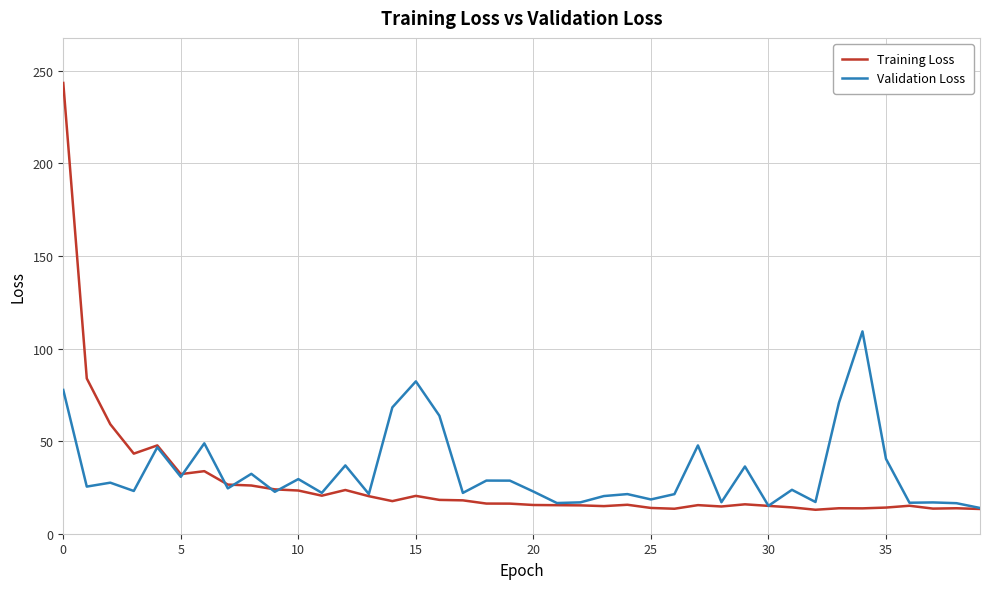

What is the smallest value displayed?

12.9